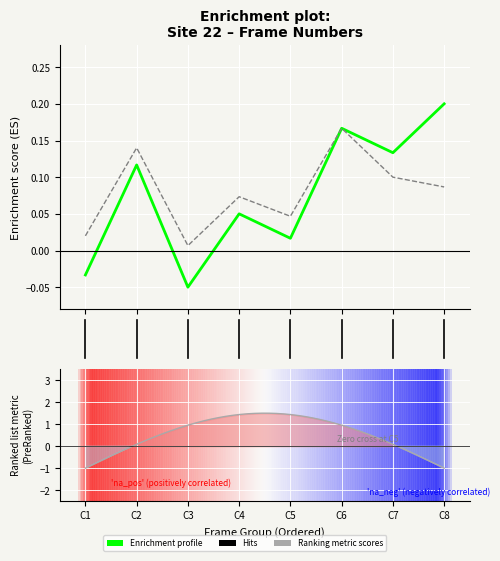

What is the average value of the fertilised_frame series?

0.1